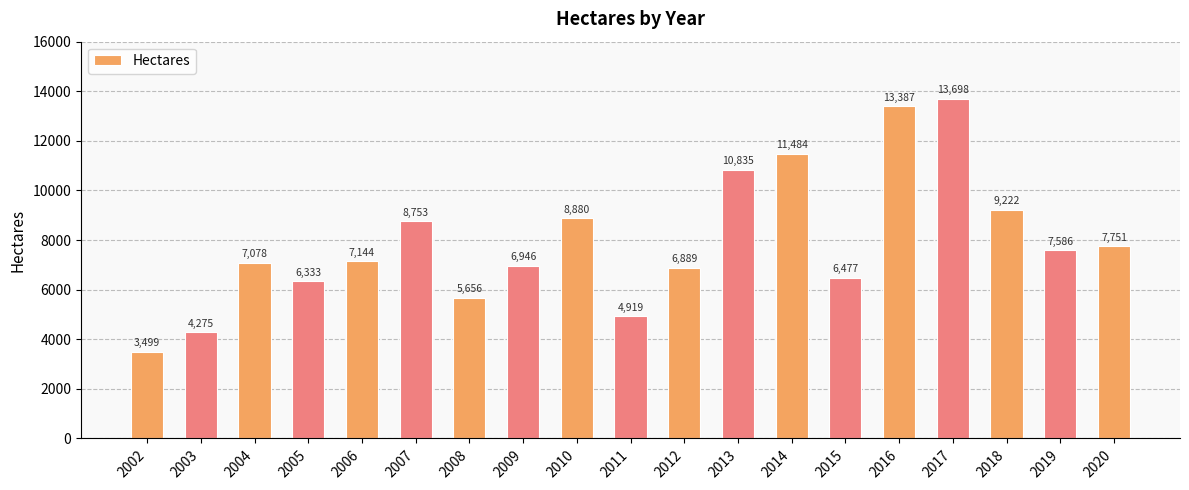

List the labels in order of value, smallest first.

2002, 2003, 2011, 2008, 2005, 2015, 2012, 2009, 2004, 2006, 2019, 2020, 2007, 2010, 2018, 2013, 2014, 2016, 2017